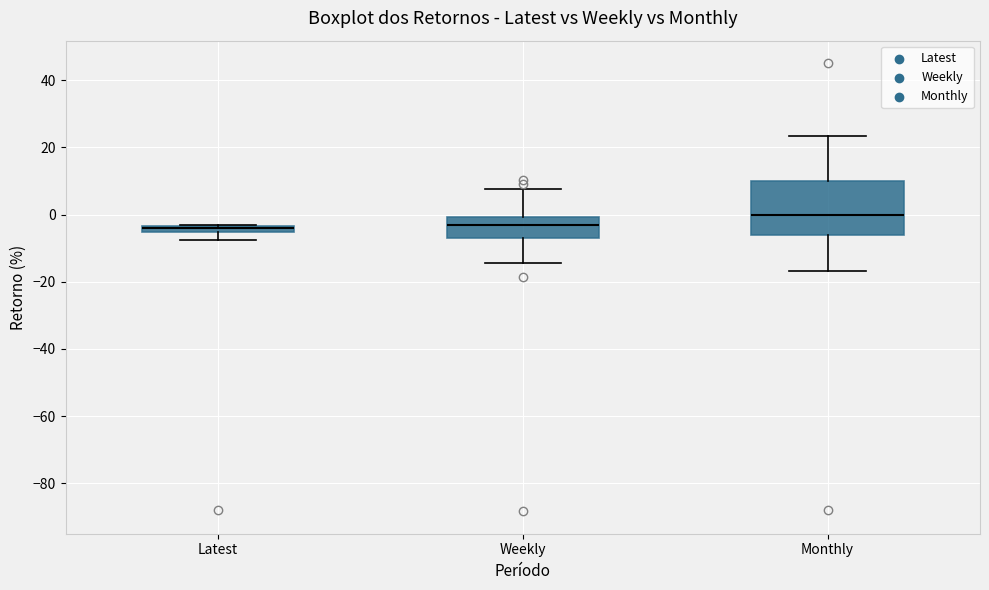

Comparing the boxes themselves (not the whiskers), which one is the tallest?

Monthly